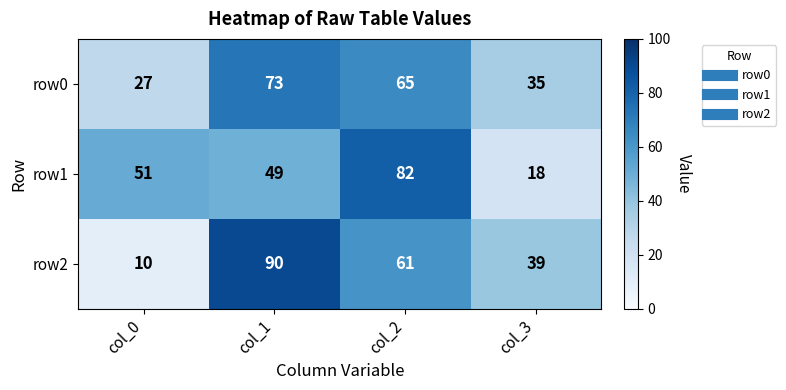

What is the sum of all row0 values?

200